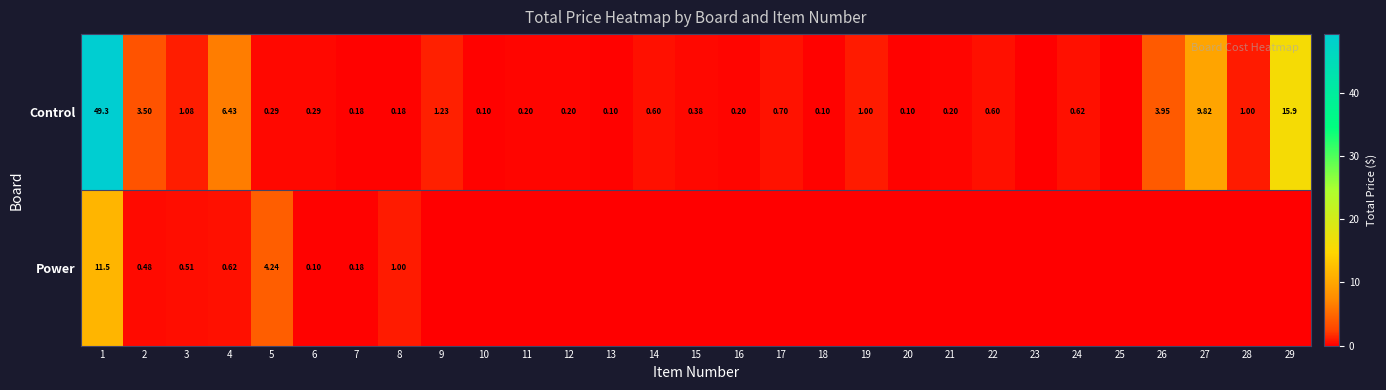

Rank the series at 1 from lowest to highest value.

Power, Control